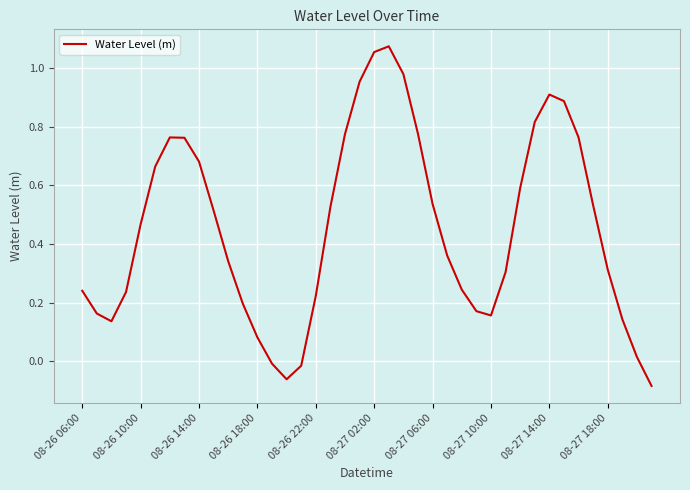

What is the difference between the maximum and minimum values?

1.2